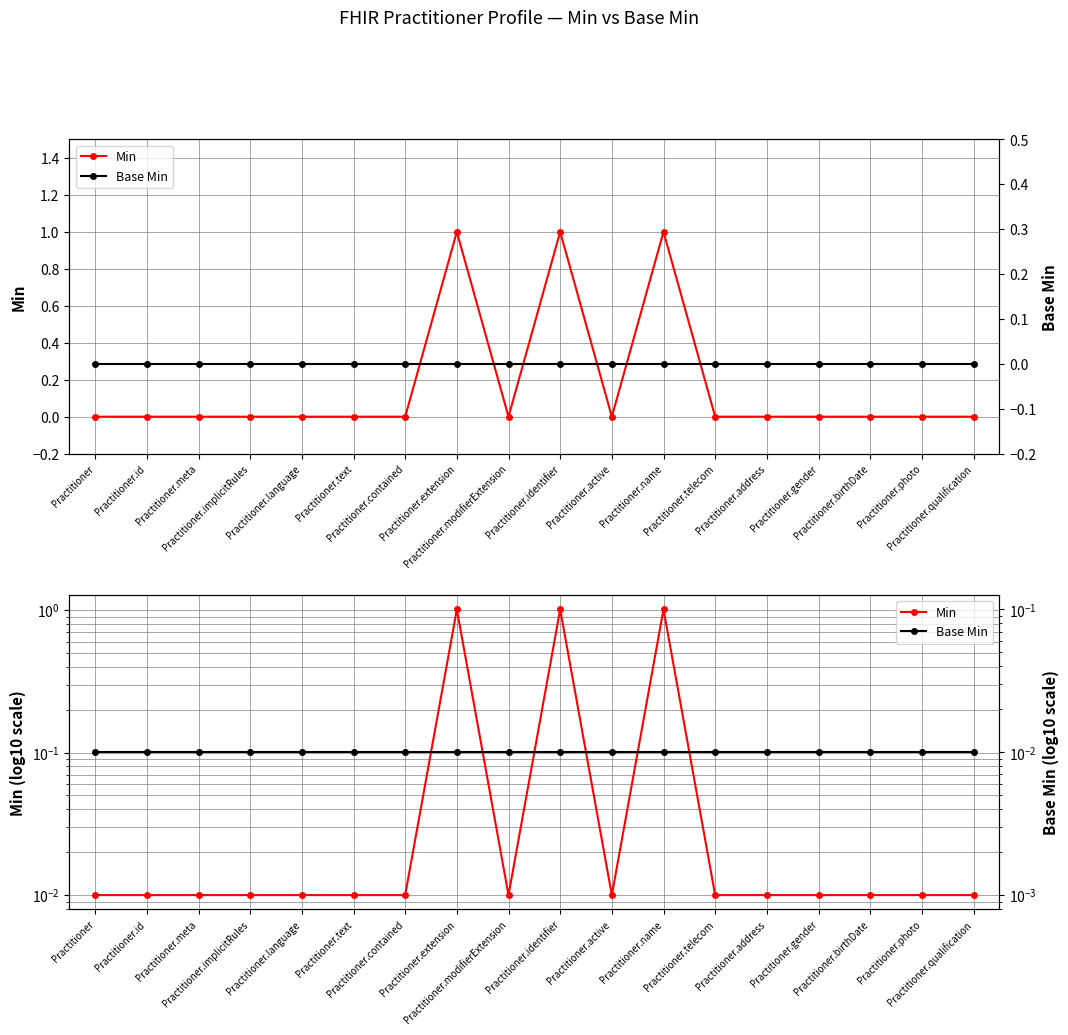

Rank the series by their maximum value, from lowest to highest.

Base Min, Min